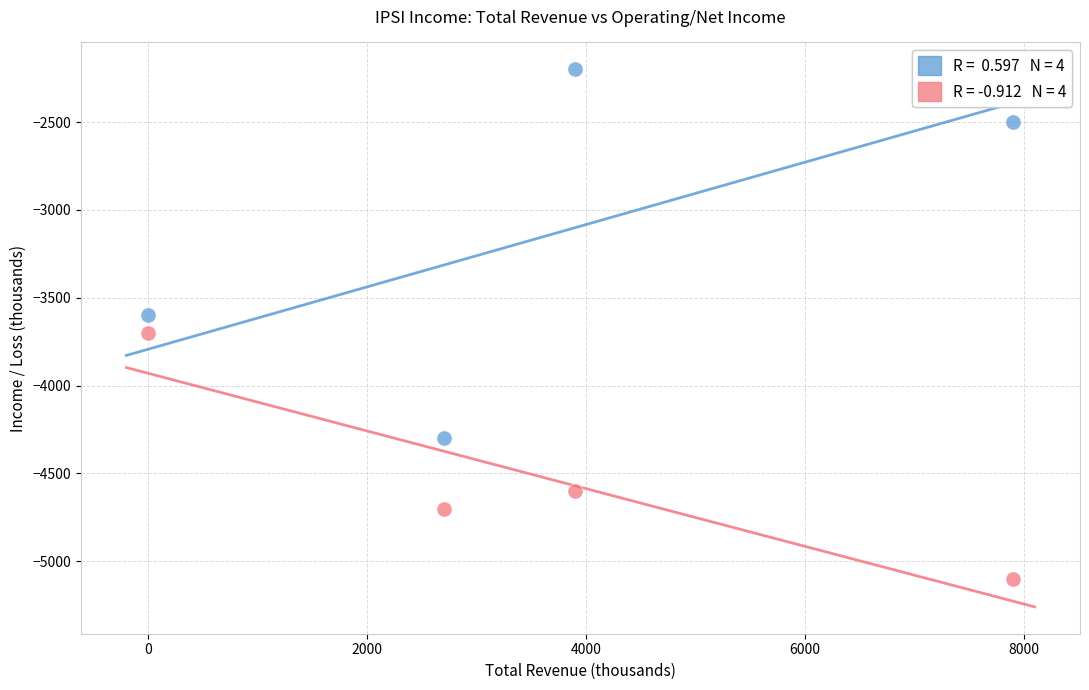

Across all data points, what is the range of X values (max minus min)?

7900